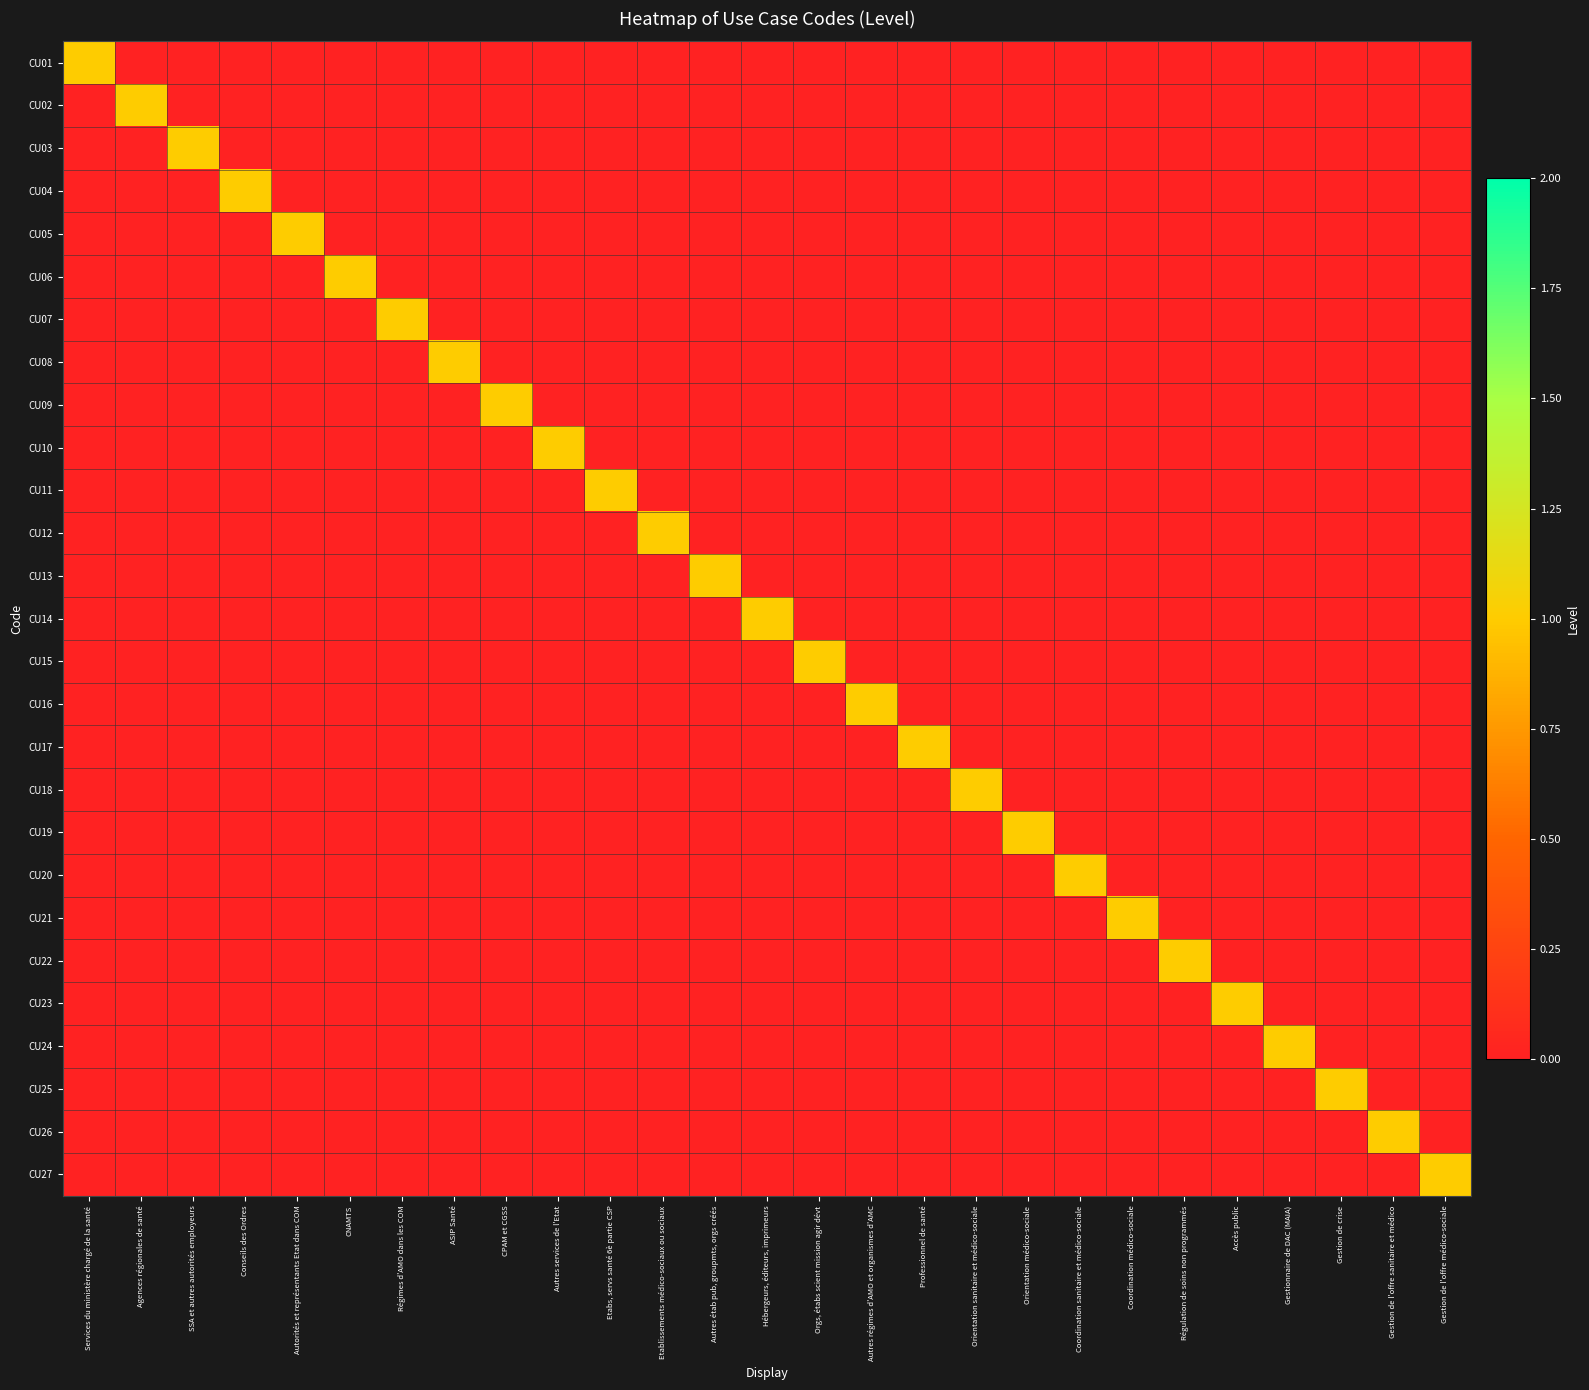

What is the spread (max minus min) of values at Hébergeurs, éditeurs, imprimeurs?

1